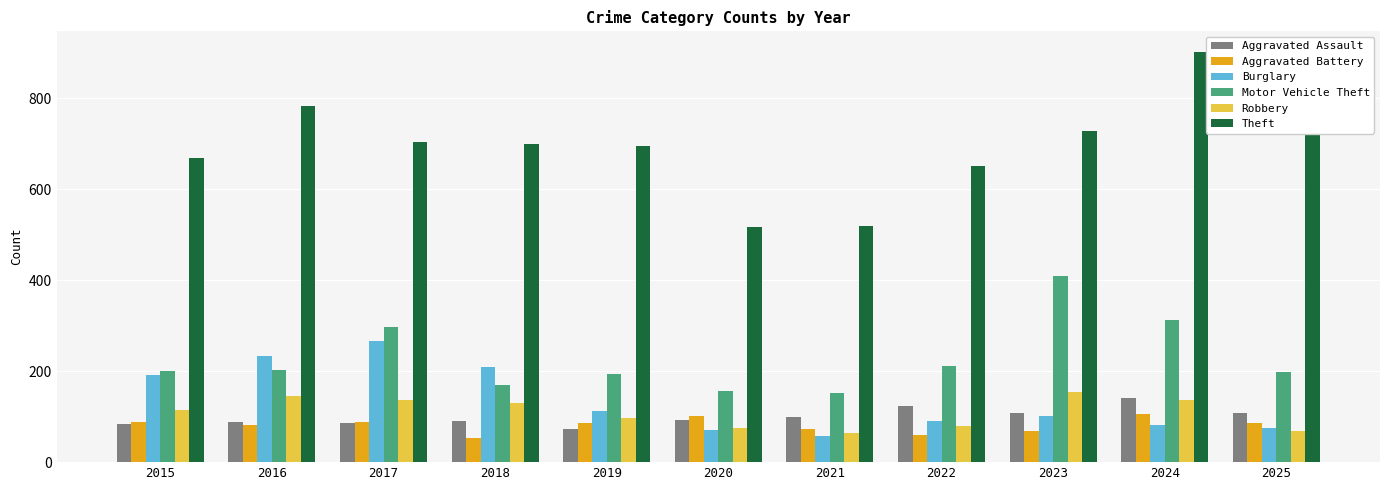

List the series in order of their peak value, lowest first.

Aggravated Battery, Aggravated Assault, Robbery, Burglary, Motor Vehicle Theft, Theft